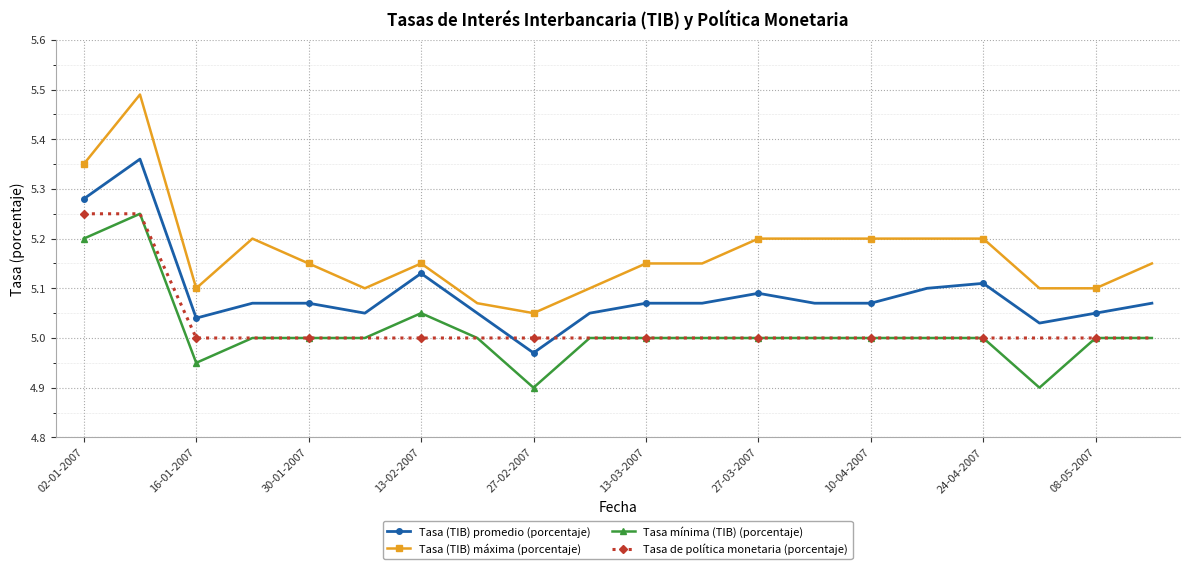

Which series has the largest total across all categories?

Tasa (TIB) máxima (porcentaje)